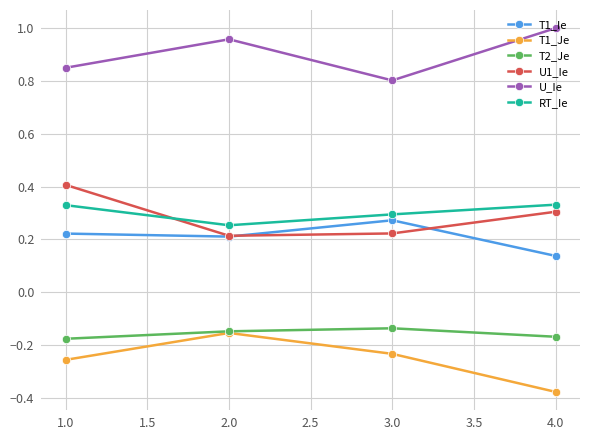

True or false: U_Ie and U1_Ie intersect in this chart.

False